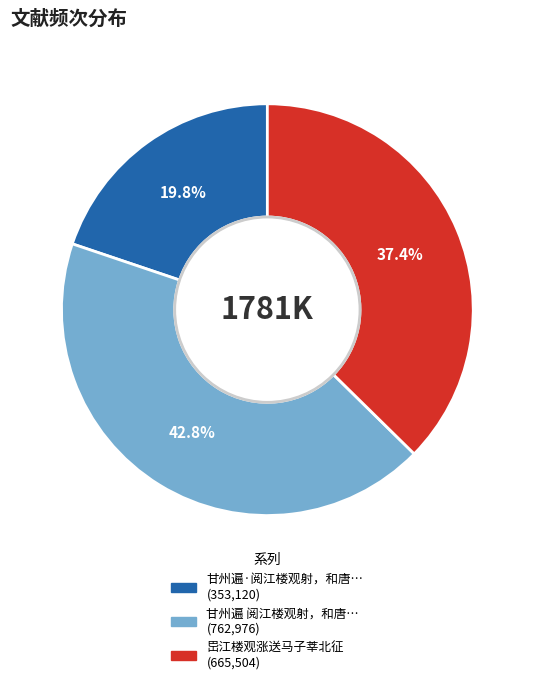

Is there a majority slice in this chart?

No